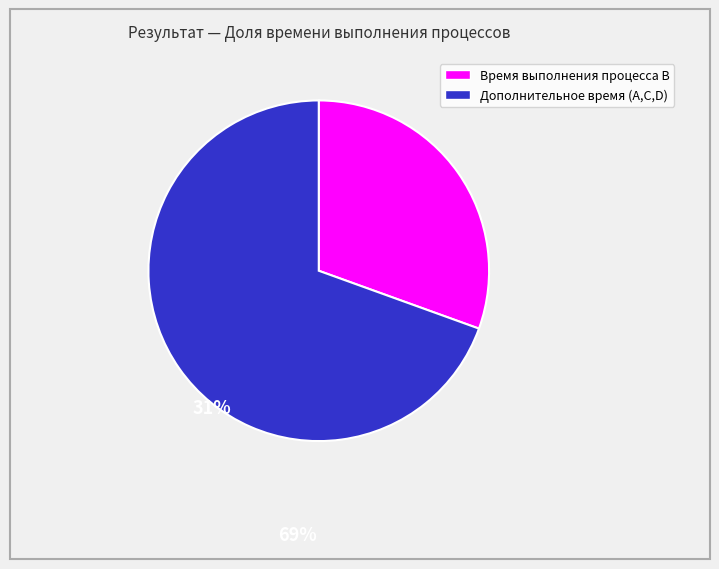

Is there a majority slice in this chart?

Yes